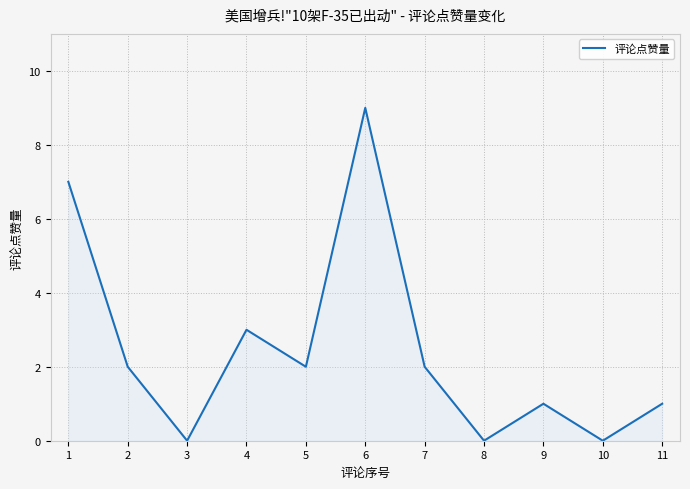

At which category does the chart reach its peak across all series?

6